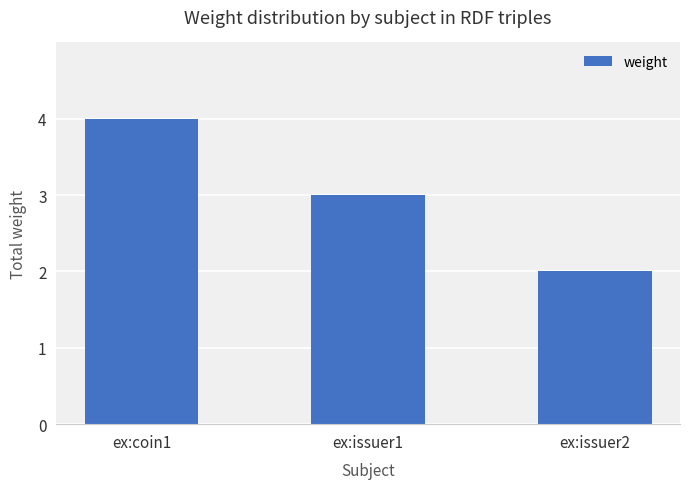

What is the value of the 3rd bar from the left?

2